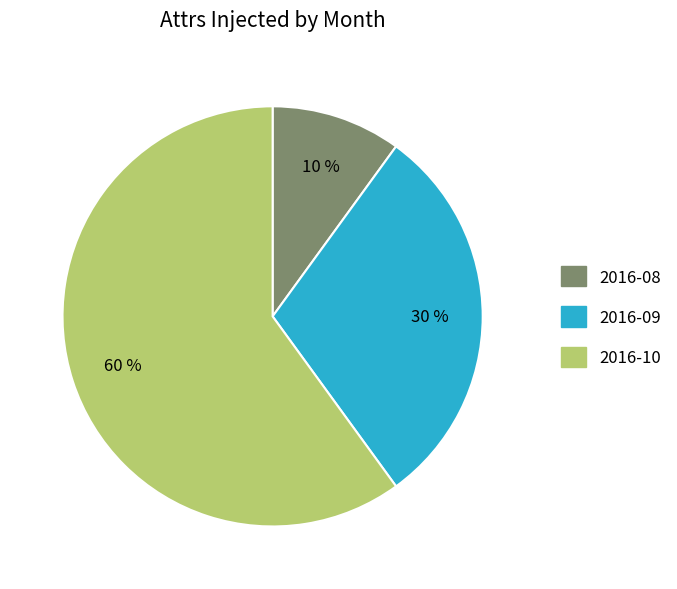

To the nearest percent, what percentage of the pie is 2016-08?

10%